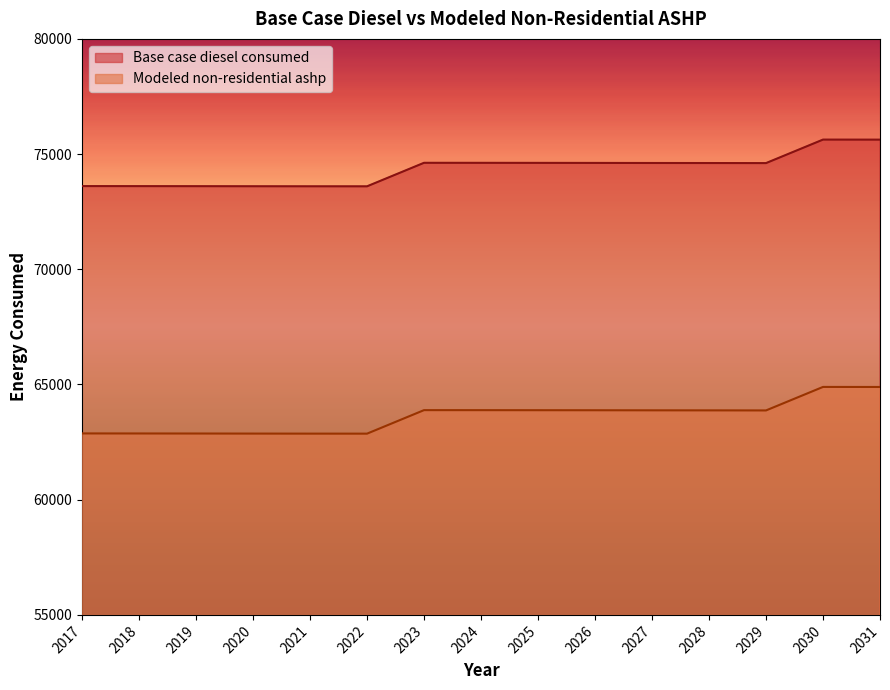

True or false: Base case diesel consumed has more than 1 interior local peaks.

True